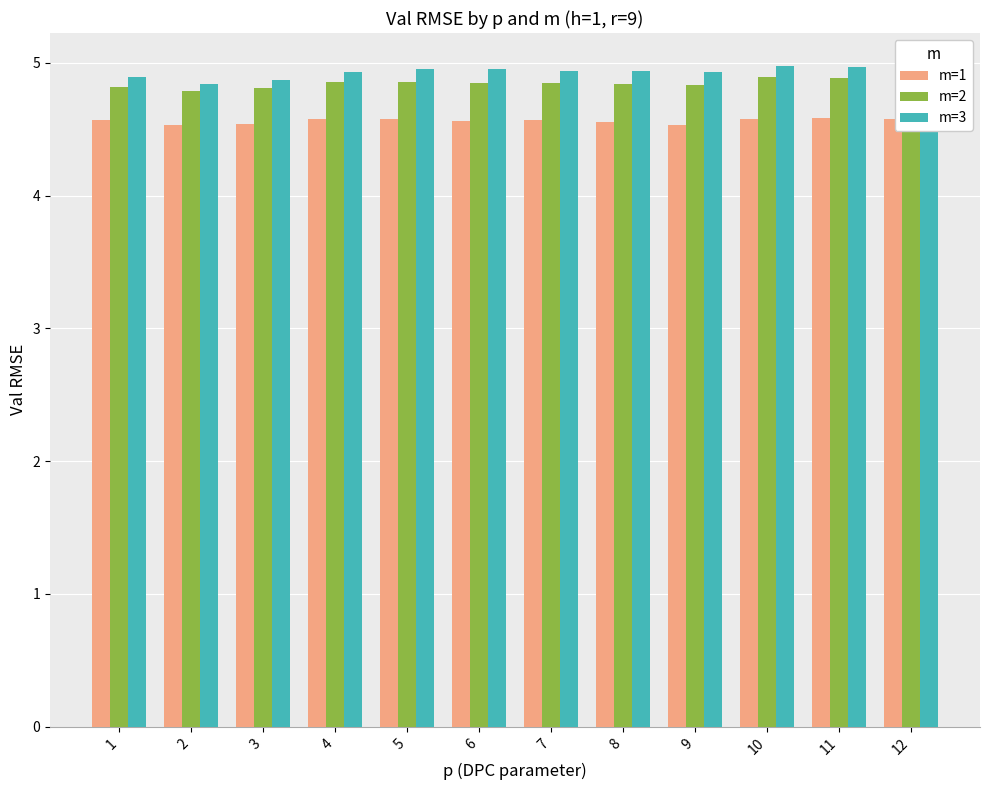

What is the lowest value of the m=2 series?

4.8